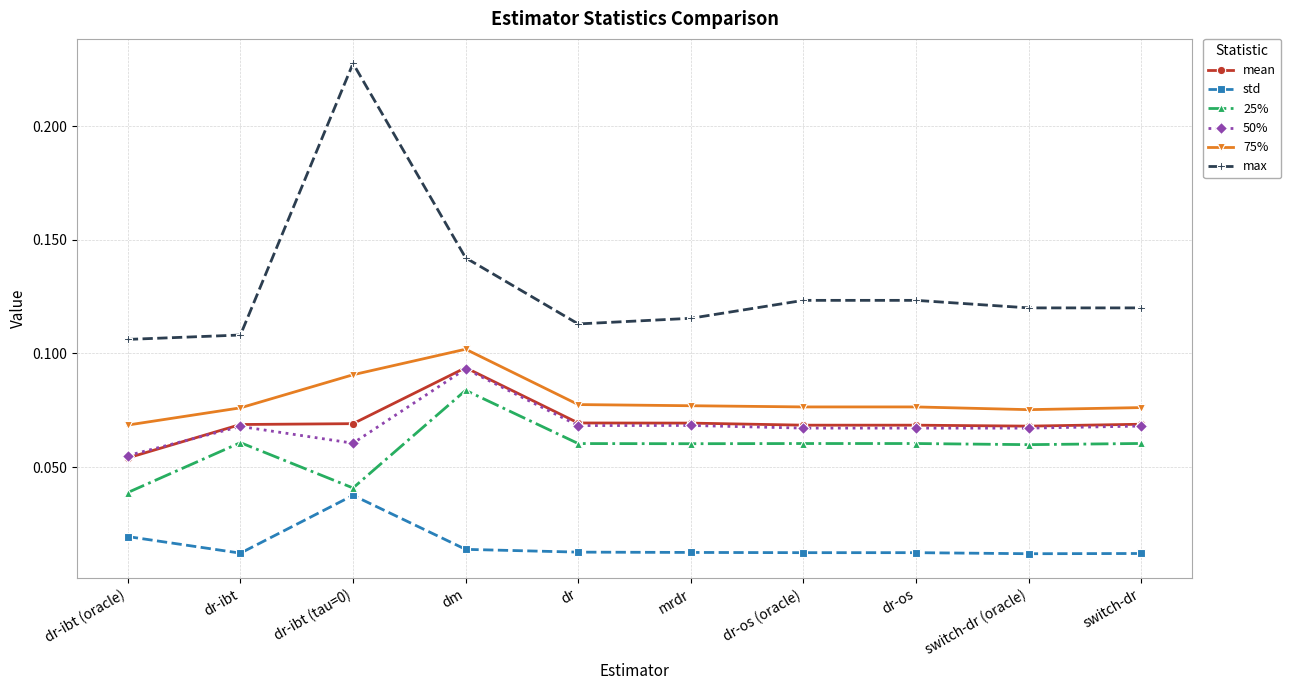

Which series has the largest range (max minus min)?

max